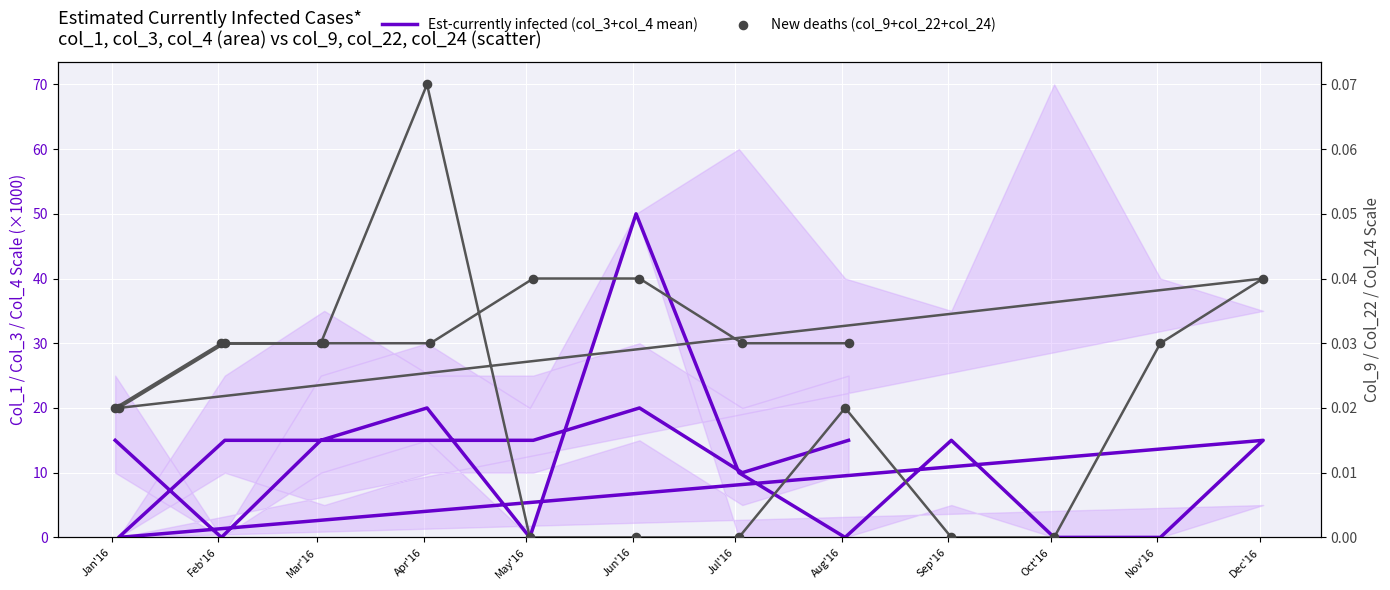

Which series has the widest spread of Y values?

Est-currently infected (col_3+col_4 mean)